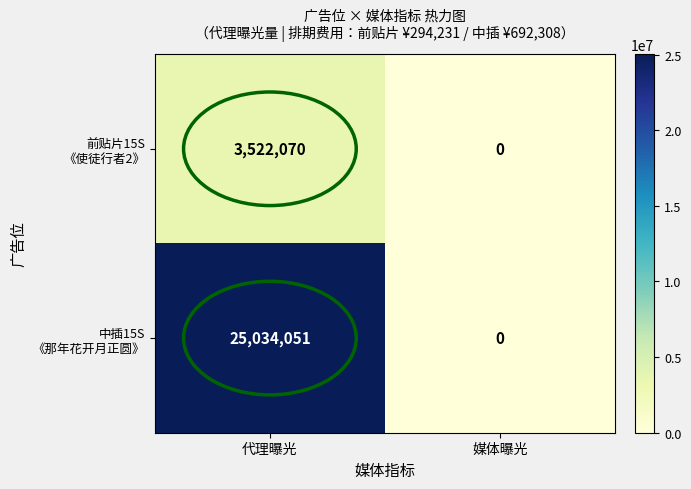

Which label corresponds to the largest value in the chart?

代理曝光